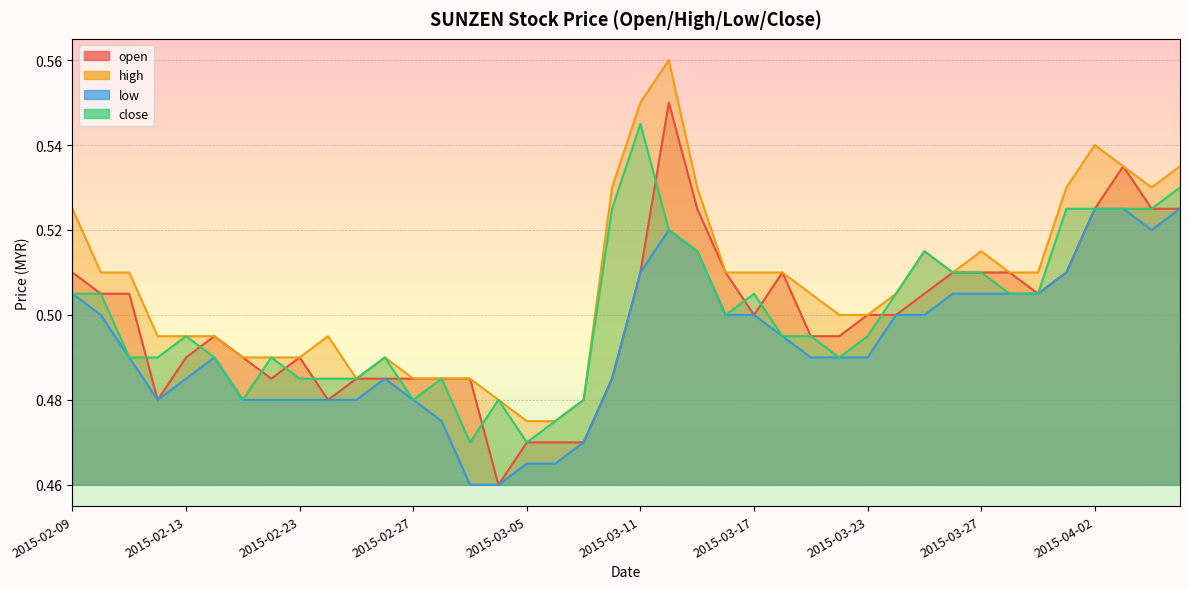

True or false: open has more than 1 points higher than both neighbors.

True